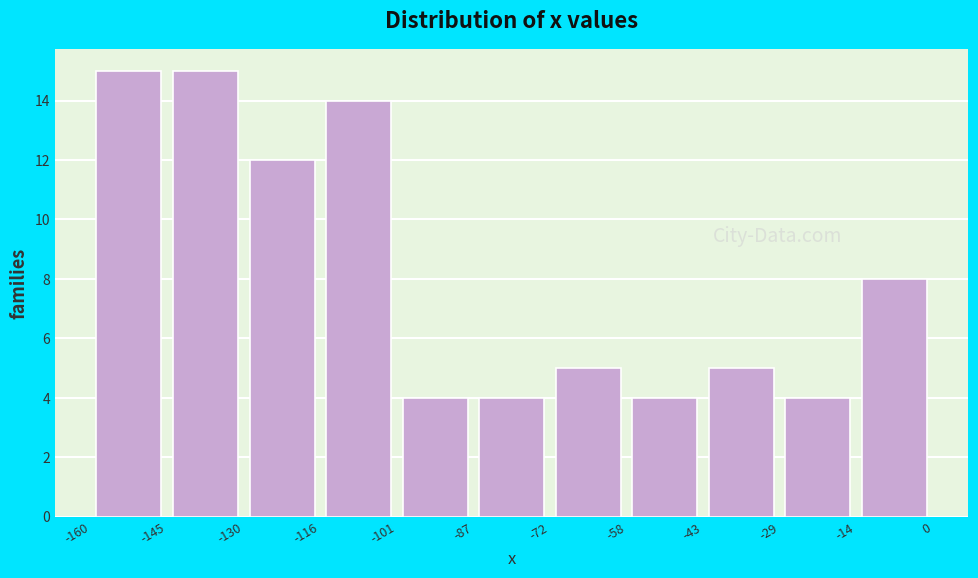

How tall is the bar that spans -87 to -72 on the x-axis? The values are not printed on the chart, so give them approximately, as read against the axis.

4